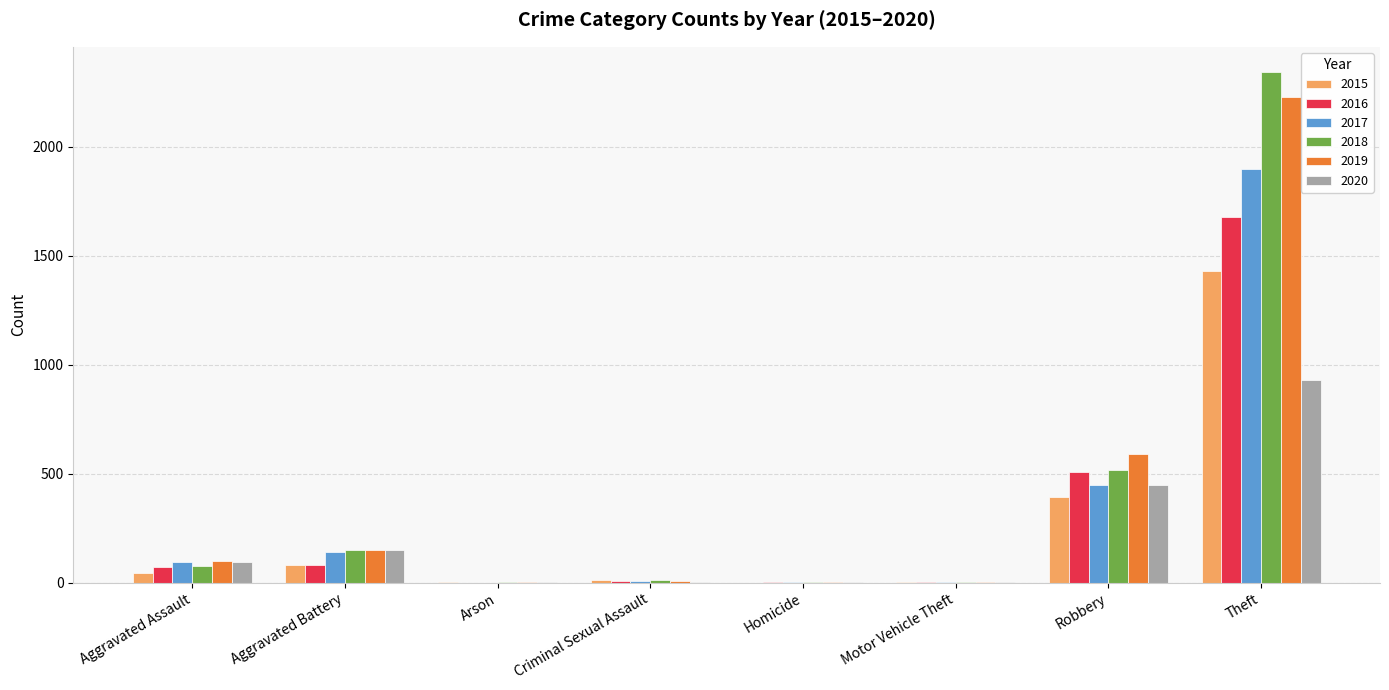

At which category is the sum across all series the highest?

Theft